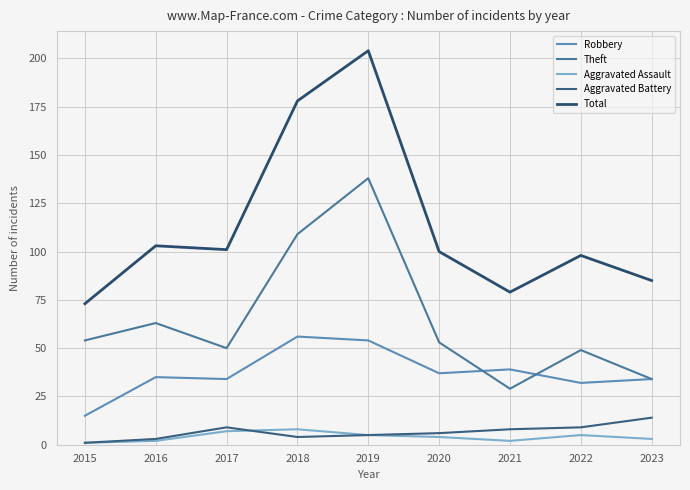

What is the average value of the Aggravated Assault series?

4